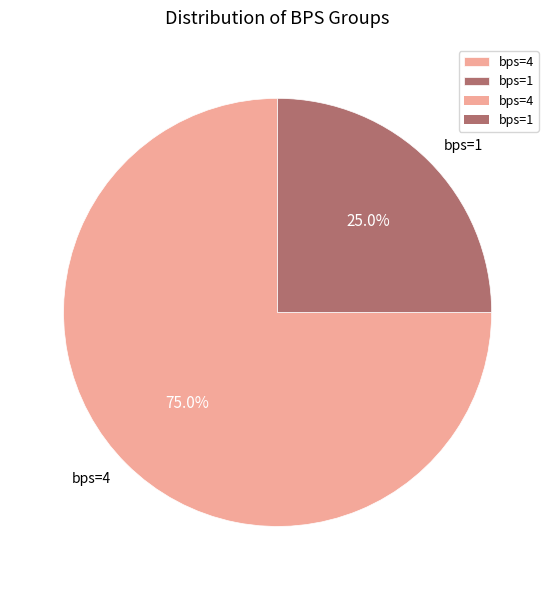

Rank the categories by value from highest to lowest.

bps=4, bps=1